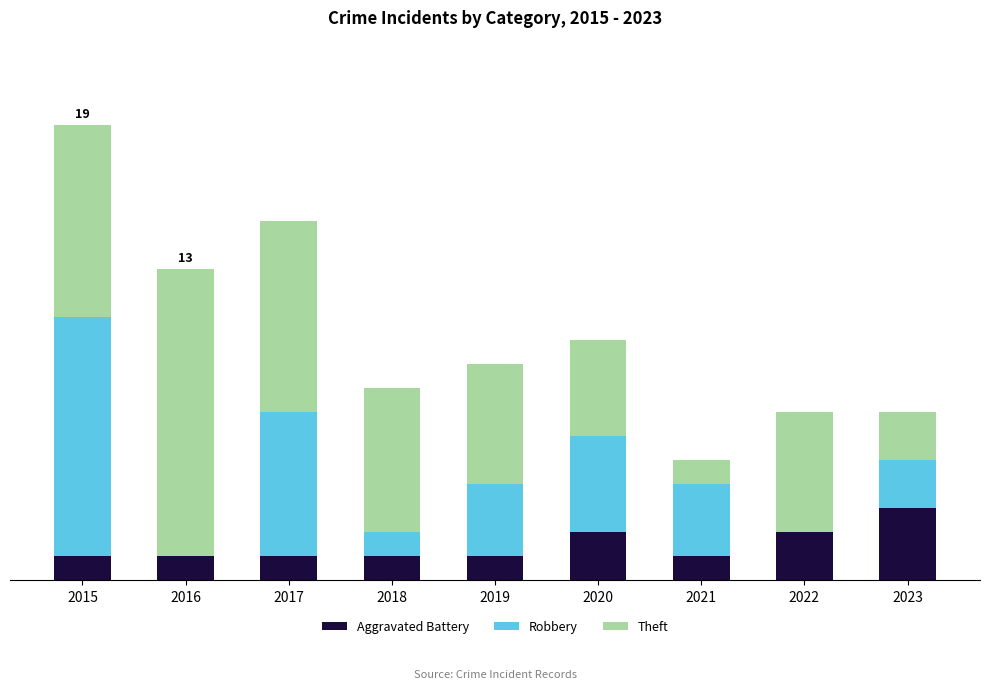

What is the difference between the second highest and minimum values in the Aggravated Battery series?

1